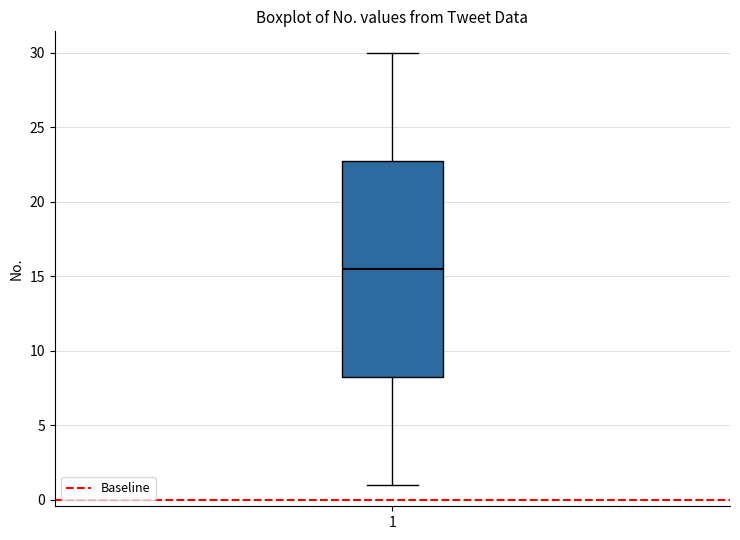

Read this box plot against the y-axis: the position of the median line, the range covered by the box, and the ends of both whiskers. The values are not printed on the chart, so give them approximately, as read against the axis.

median 15.5, box 8.5 to 23.0, whiskers 1.0 to 30.0